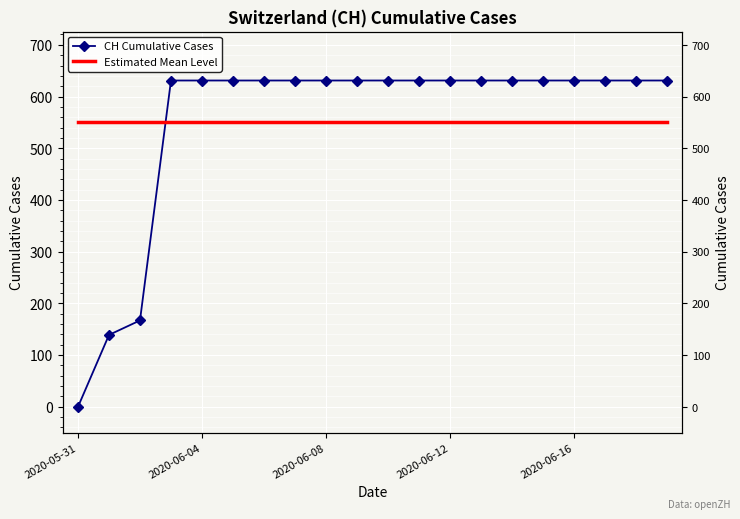

How many times do CH Cumulative Cases and Estimated Mean Level cross each other?

1